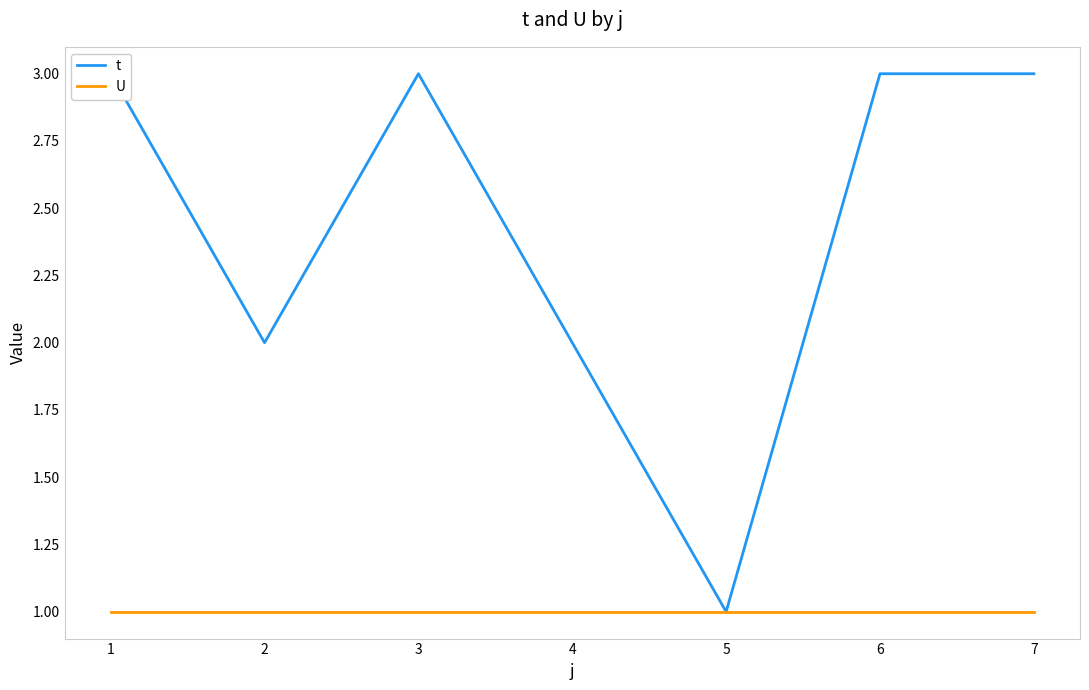

Rank the series by their average value, from lowest to highest.

U, t